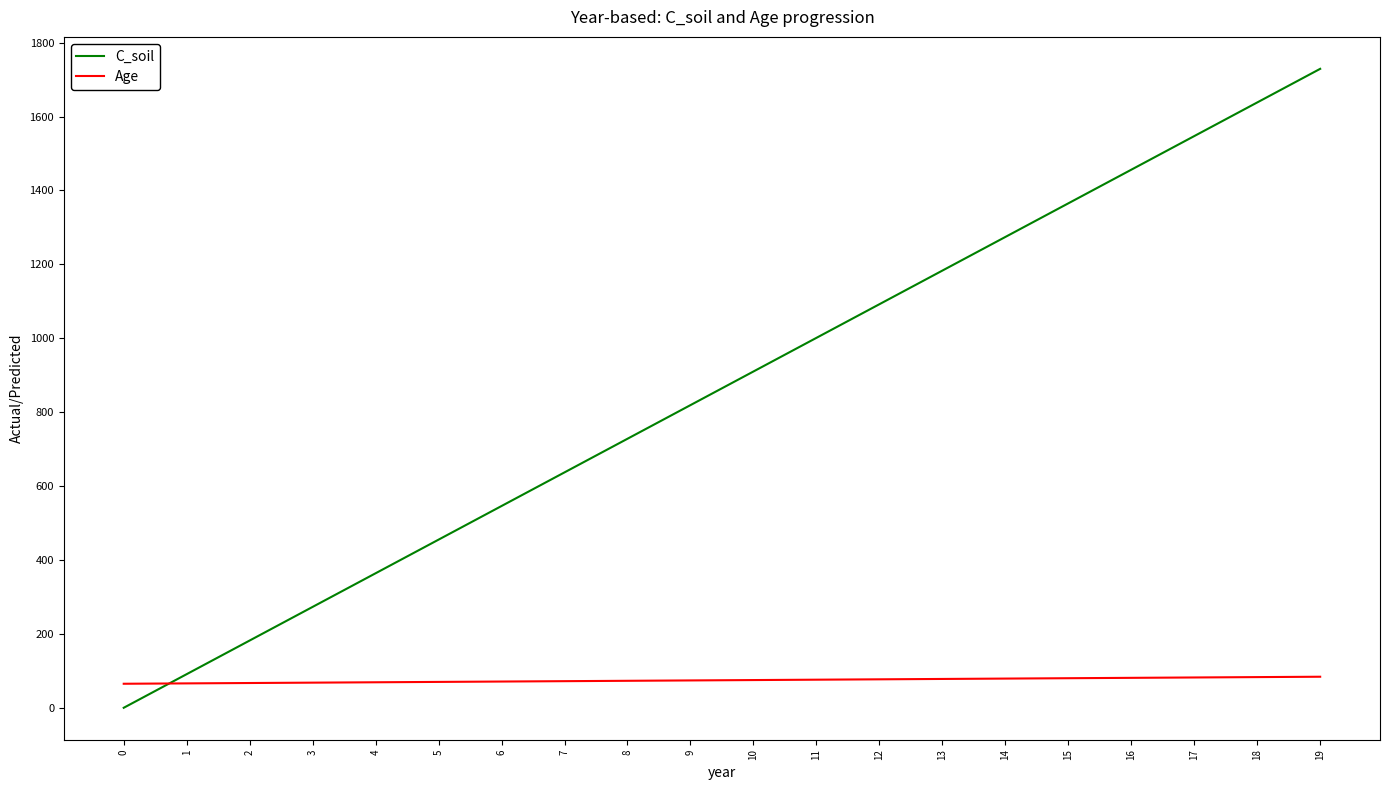

Rank the series by their average value, from highest to lowest.

C_soil, Age